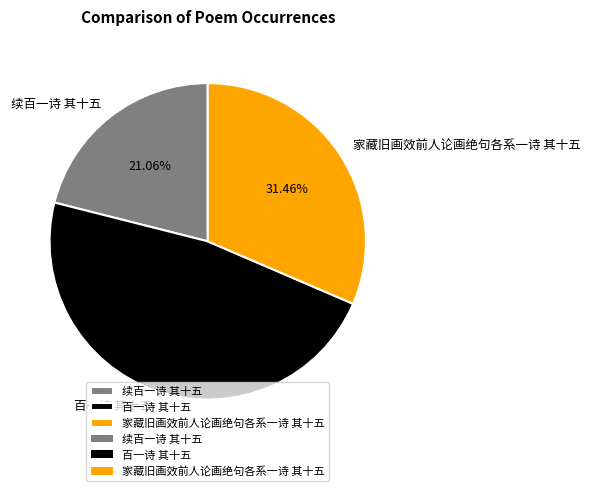

Which category has the smallest portion of the pie?

续百一诗 其十五